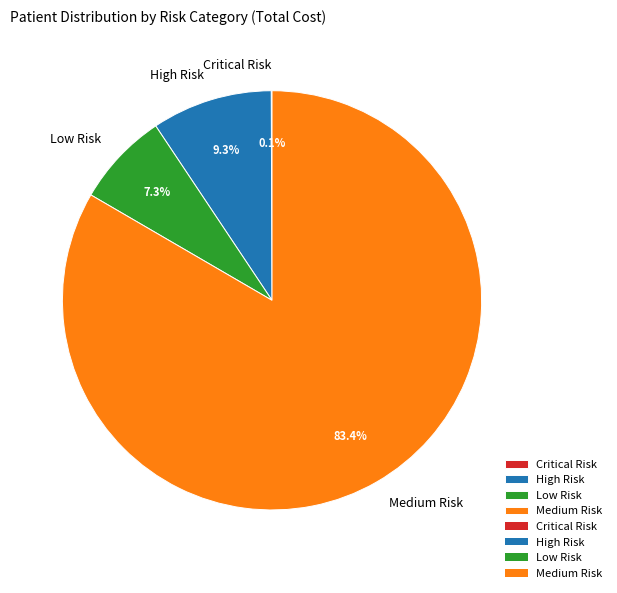

To the nearest percent, what portion does High Risk represent?

9%